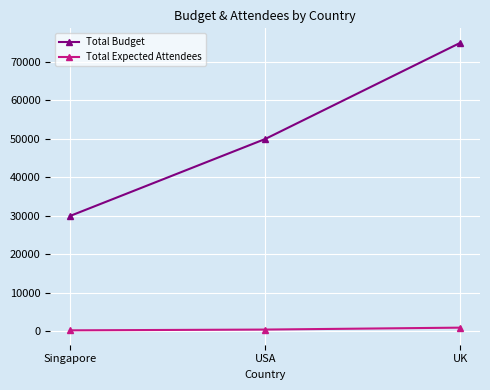

At how many categories does at least one series exceed 51987?

1